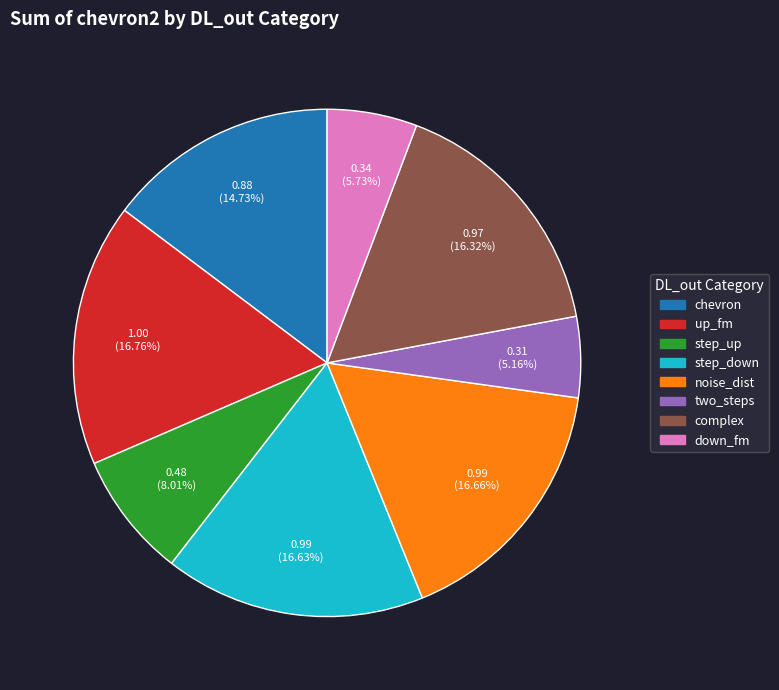

How many segments does this pie chart have?

8